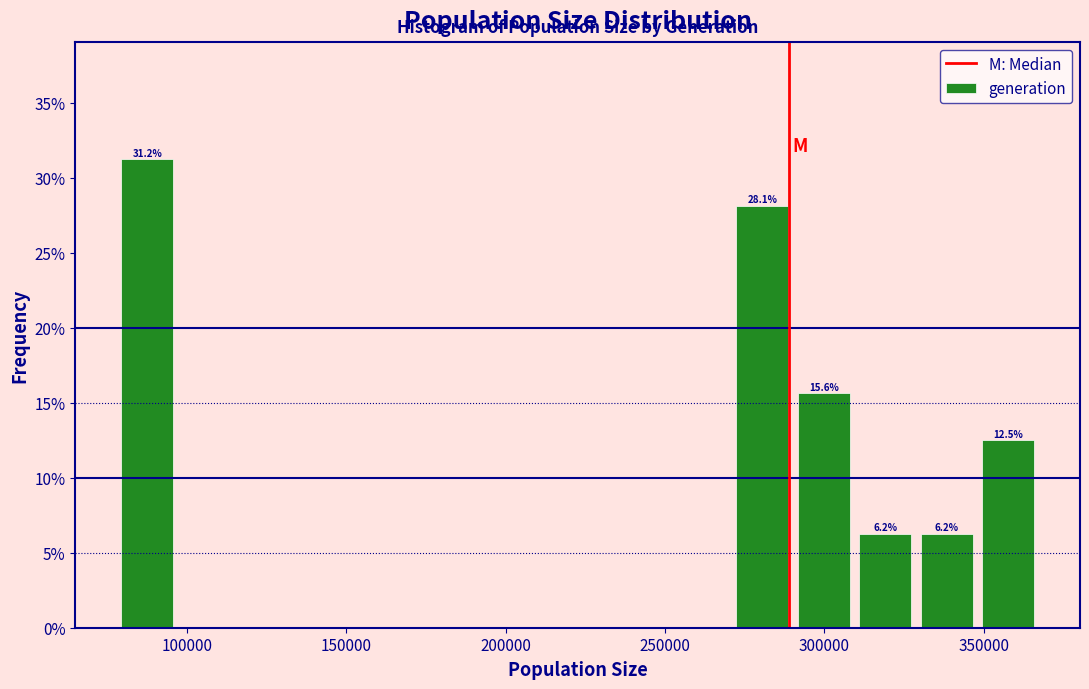

Around what value on the x-axis is the tallest bar? Give the approximate position of its centre, as read against the axis.

90000